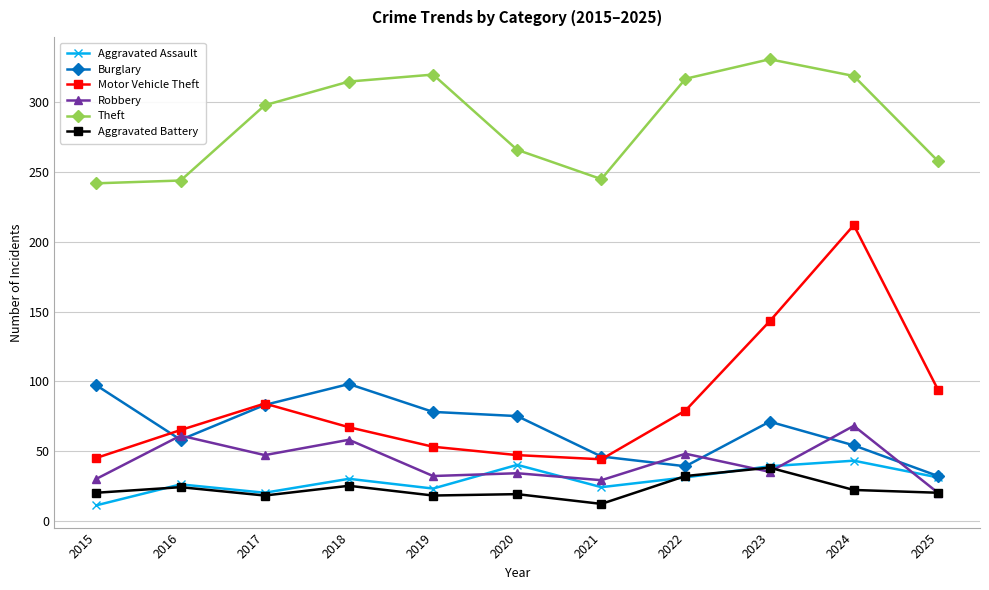

What is the lowest value of the Motor Vehicle Theft series?

44